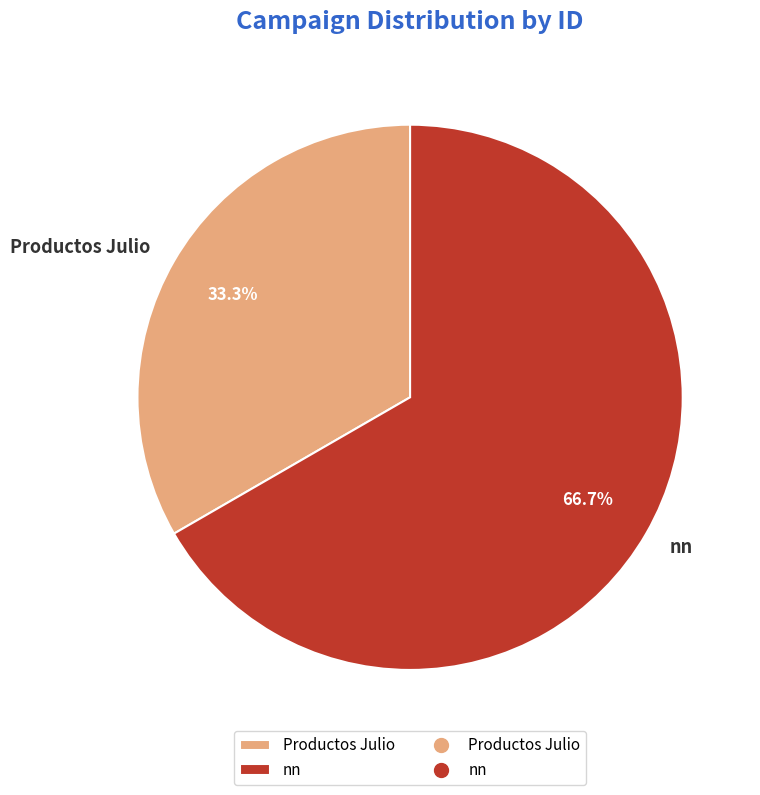

Combined, what portion of the pie is nn and Productos Julio?

100.0%